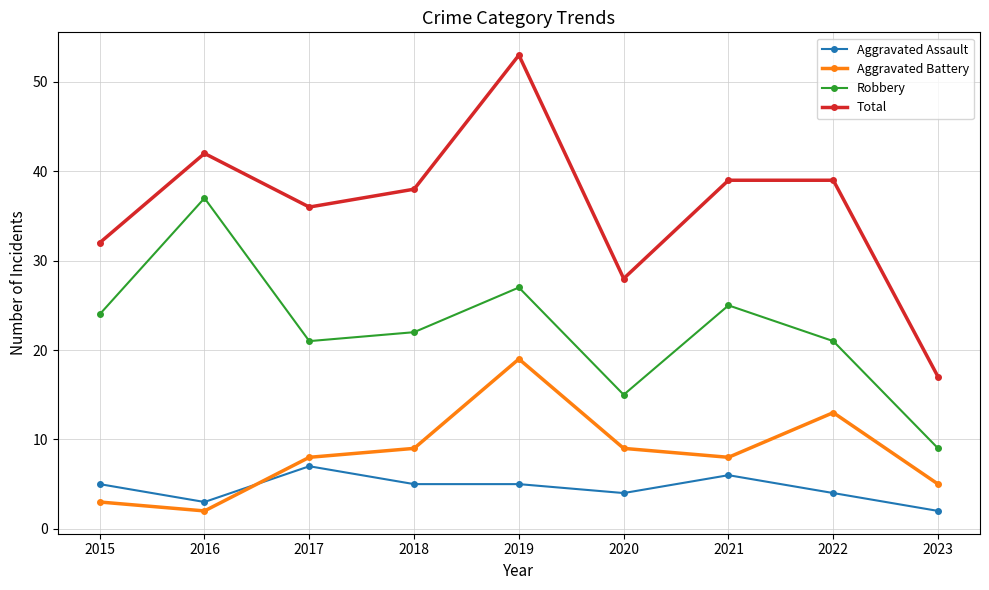

How many interior local valleys does the Robbery series have?

2